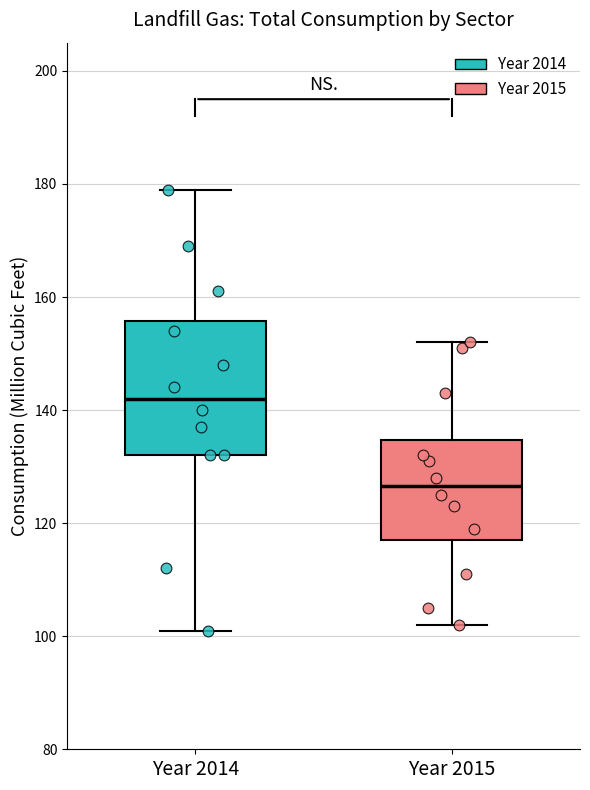

Reading left to right, read every box against the y-axis: the position of its median line, the range the box covers, and the ends of its whiskers. The values are not printed on the chart, so give them approximately, as read against the axis.

Year 2014: median 142, box 132 to 156, whiskers 102 to 180
Year 2015: median 126, box 118 to 134, whiskers 102 to 152